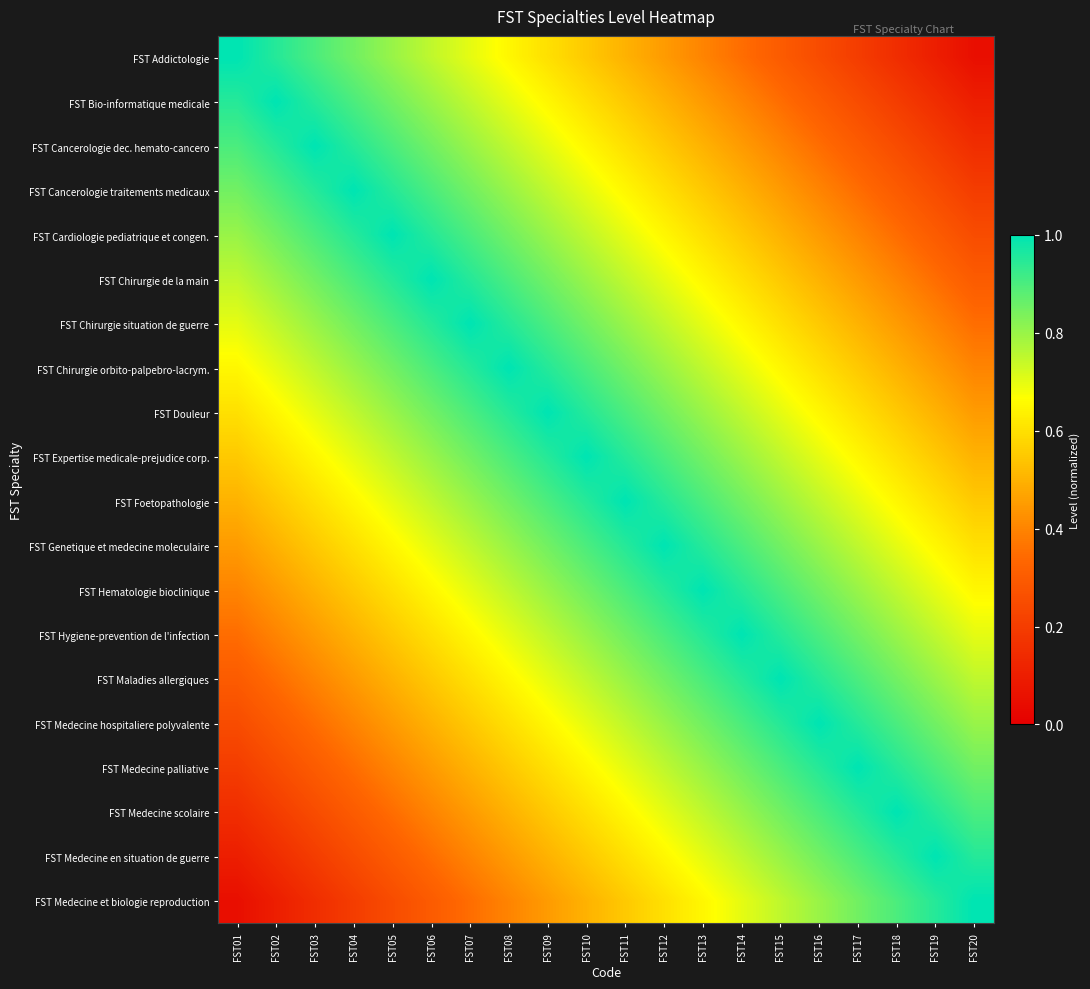

Count the number of data series in this chart.

20